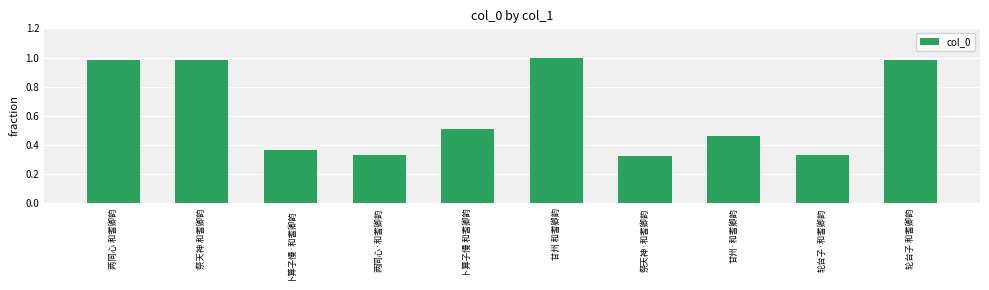

What position from the right is 卜算子慢·和耆卿韵?

8